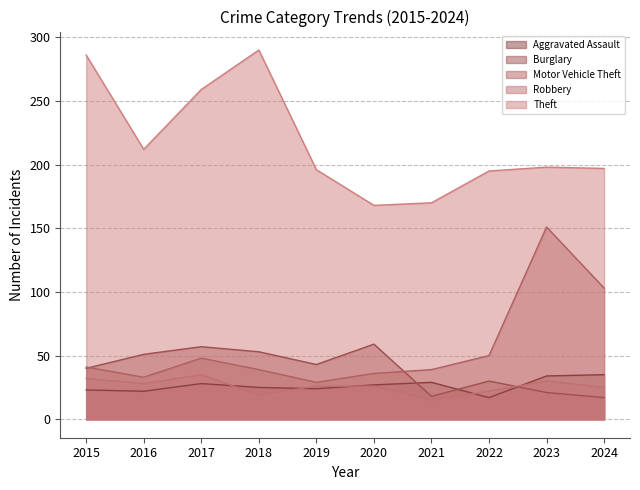

What are all the series names shown in the legend?

Aggravated Assault, Burglary, Motor Vehicle Theft, Robbery, Theft